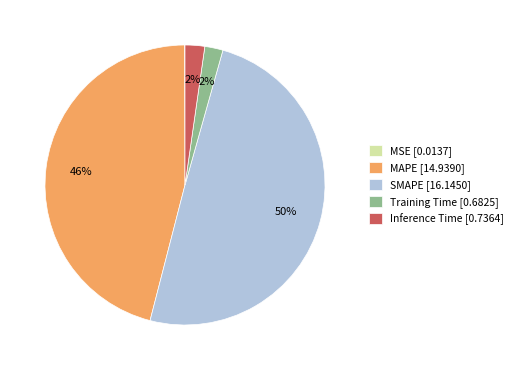

True or false: MAPE [14.9390] accounts for 33% of the total.

False